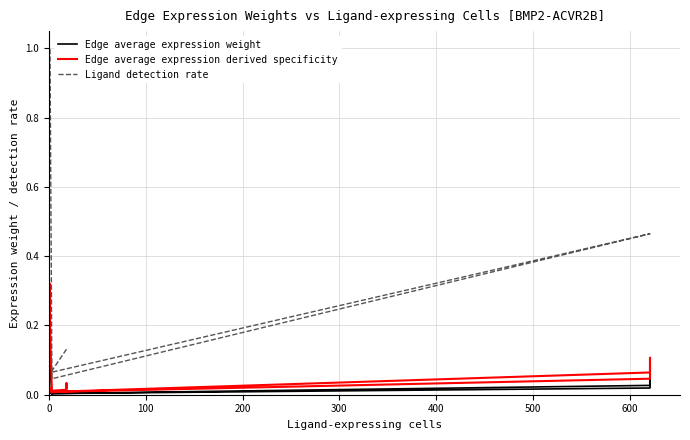

Which series has the largest total across all categories?

Ligand detection rate